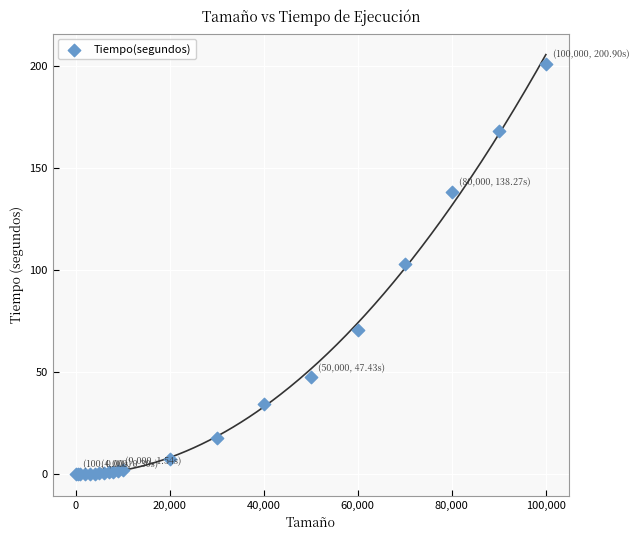

What Y value in the scatter plot is closest to 100?

103.2